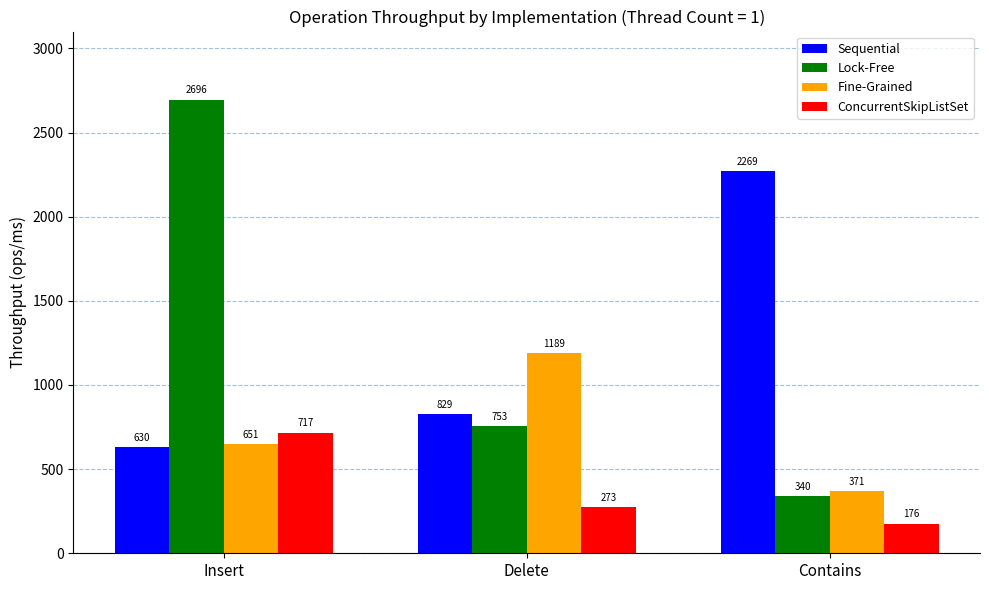

At which category is the sum across all series the highest?

Insert